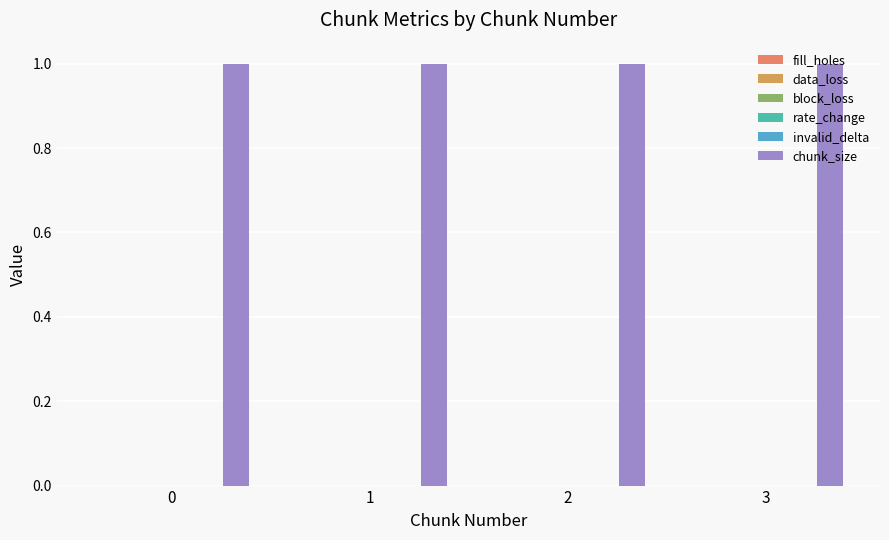

The invalid_delta series shows 0 at 2. True or false?

True